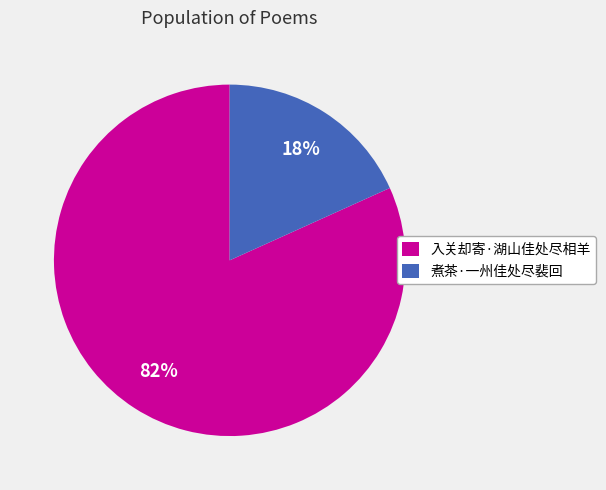

What percentage is the 入关却寄·湖山佳处尽相羊 slice, to the nearest percent?

82%